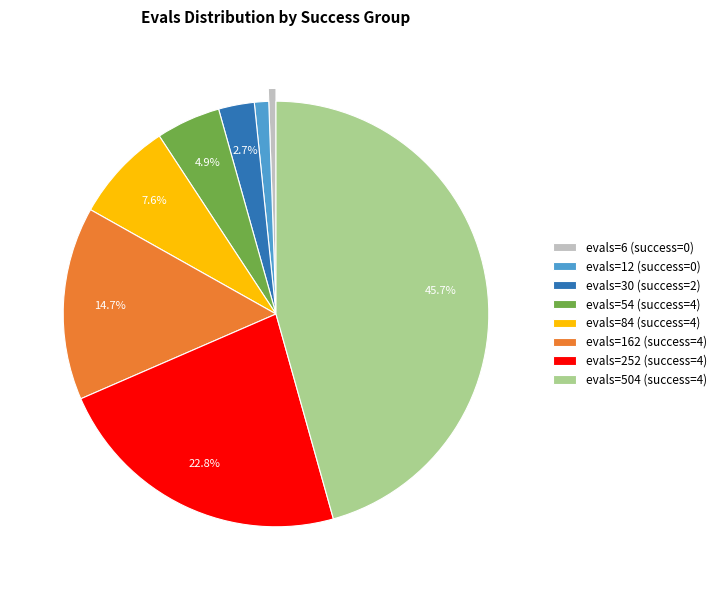

Does any single category account for the majority?

No